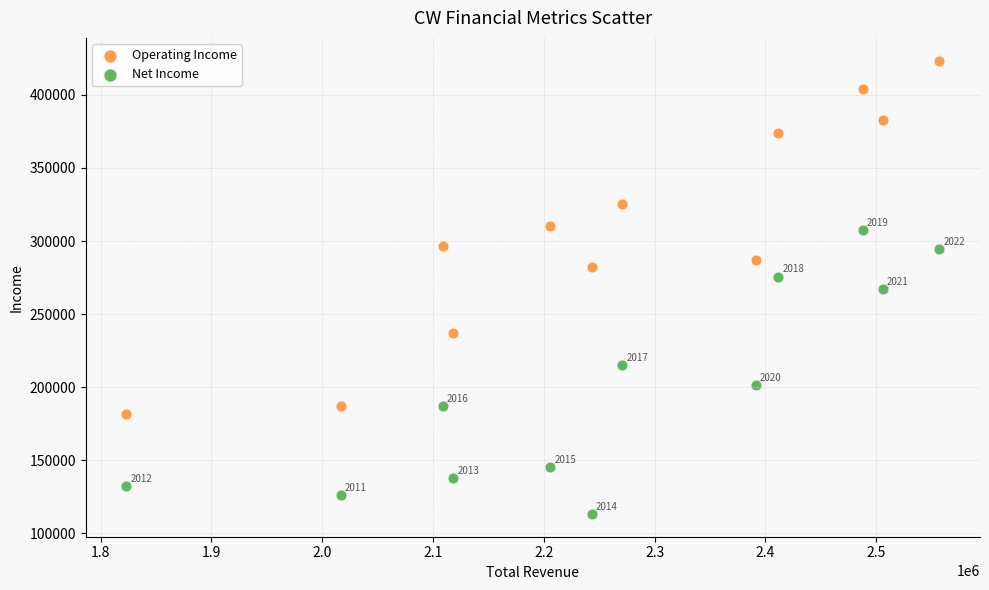

In the Net Income series, what Y value is closest to 210450?

214900